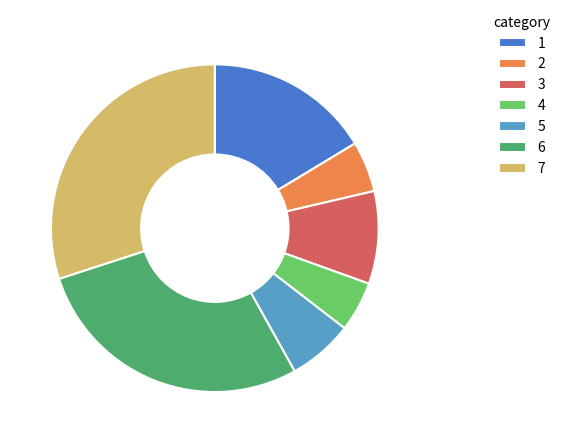

Is it true that 1 is 16% of the pie?

True